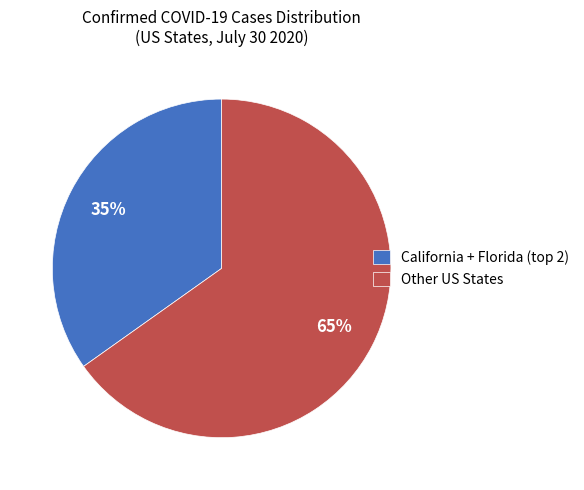

Is it true that Other US States is 58% of the pie?

False